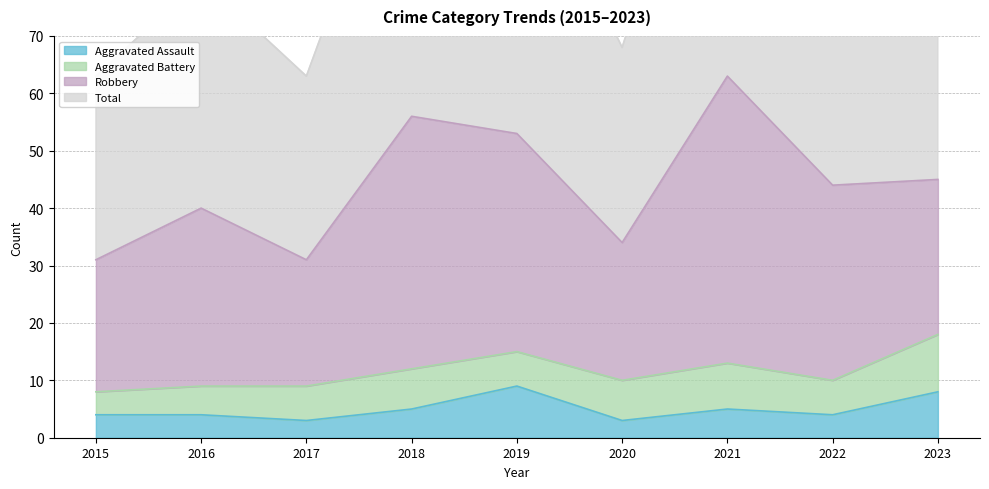

The value of Aggravated Assault at 2020 is 3. True or false?

True